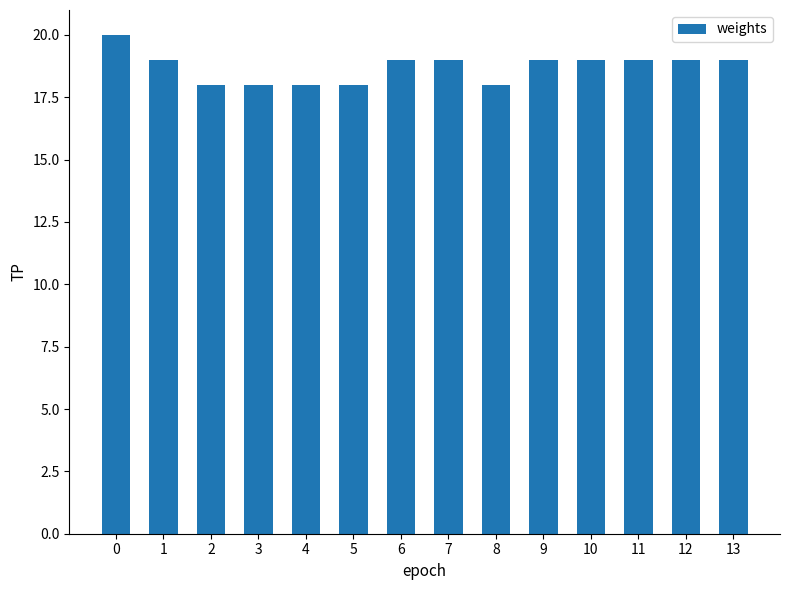

What is the minimum value shown in the chart?

18